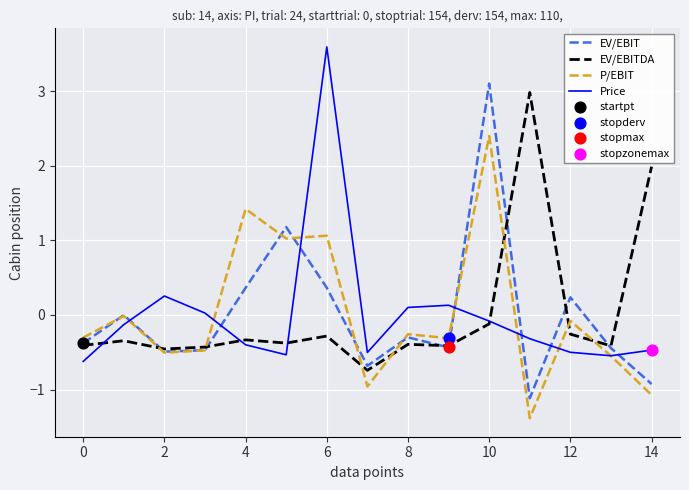

Which series ends up on top after the final intersection of Price and EV/EBIT?

Price